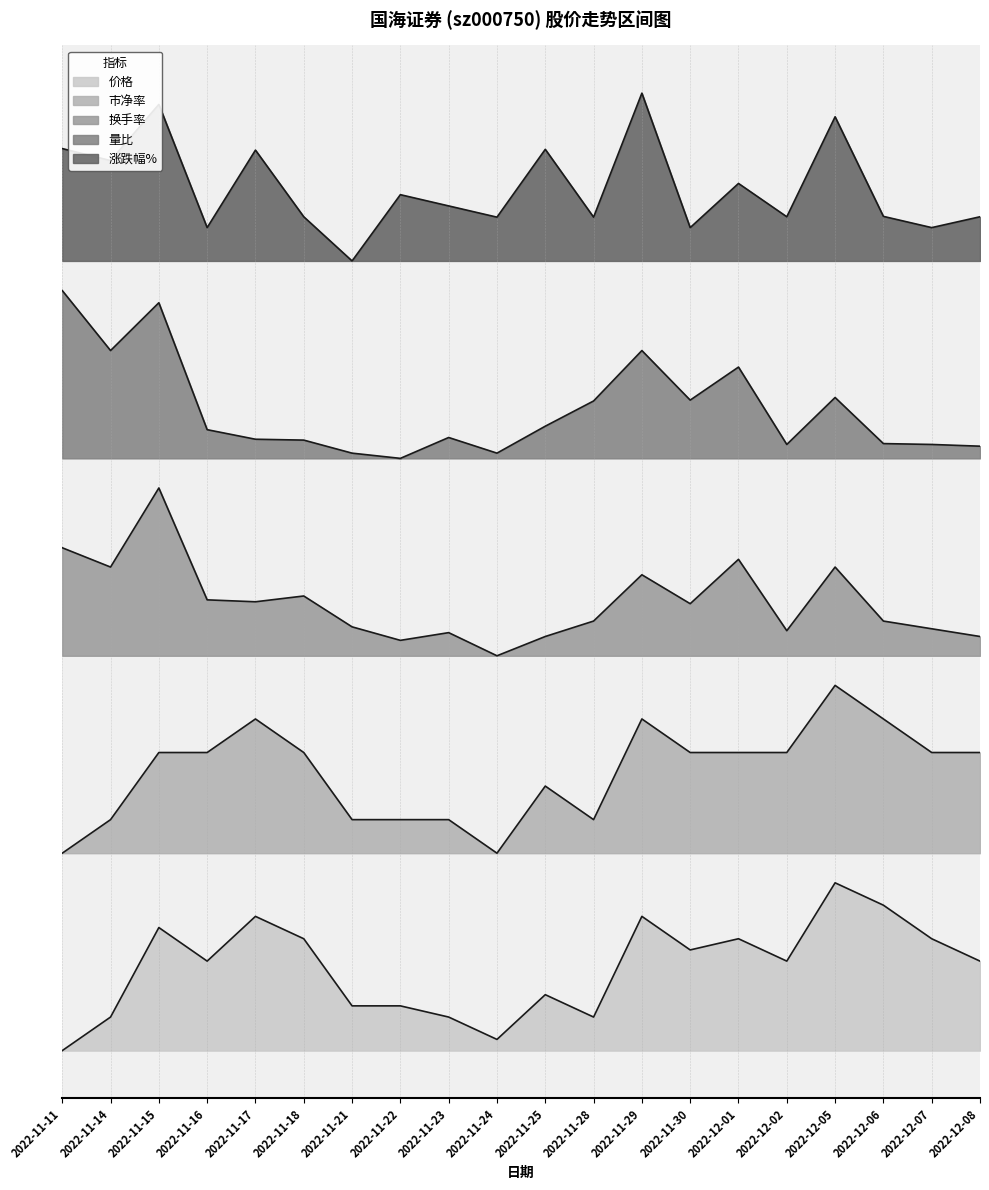

What is the difference between the maximum and minimum values in the 涨跌幅% series?

1.3